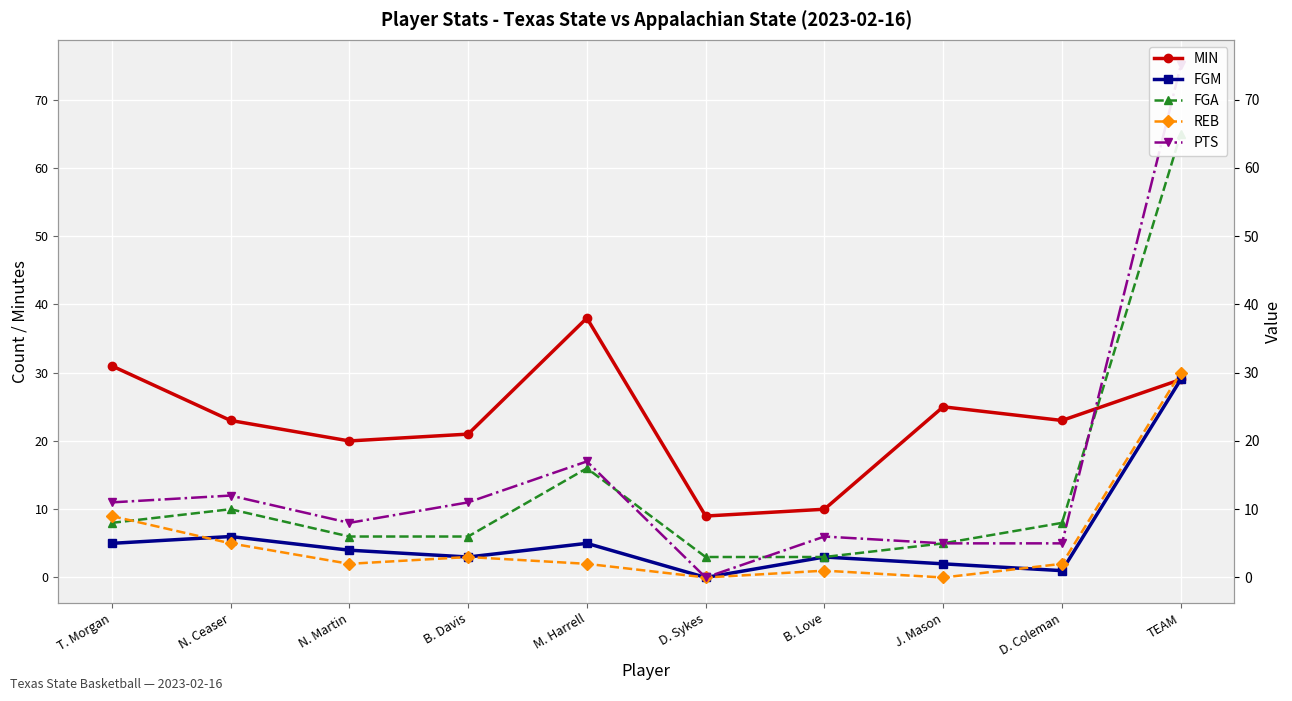

What are all the series names shown in the legend?

MIN, FGM, FGA, REB, PTS